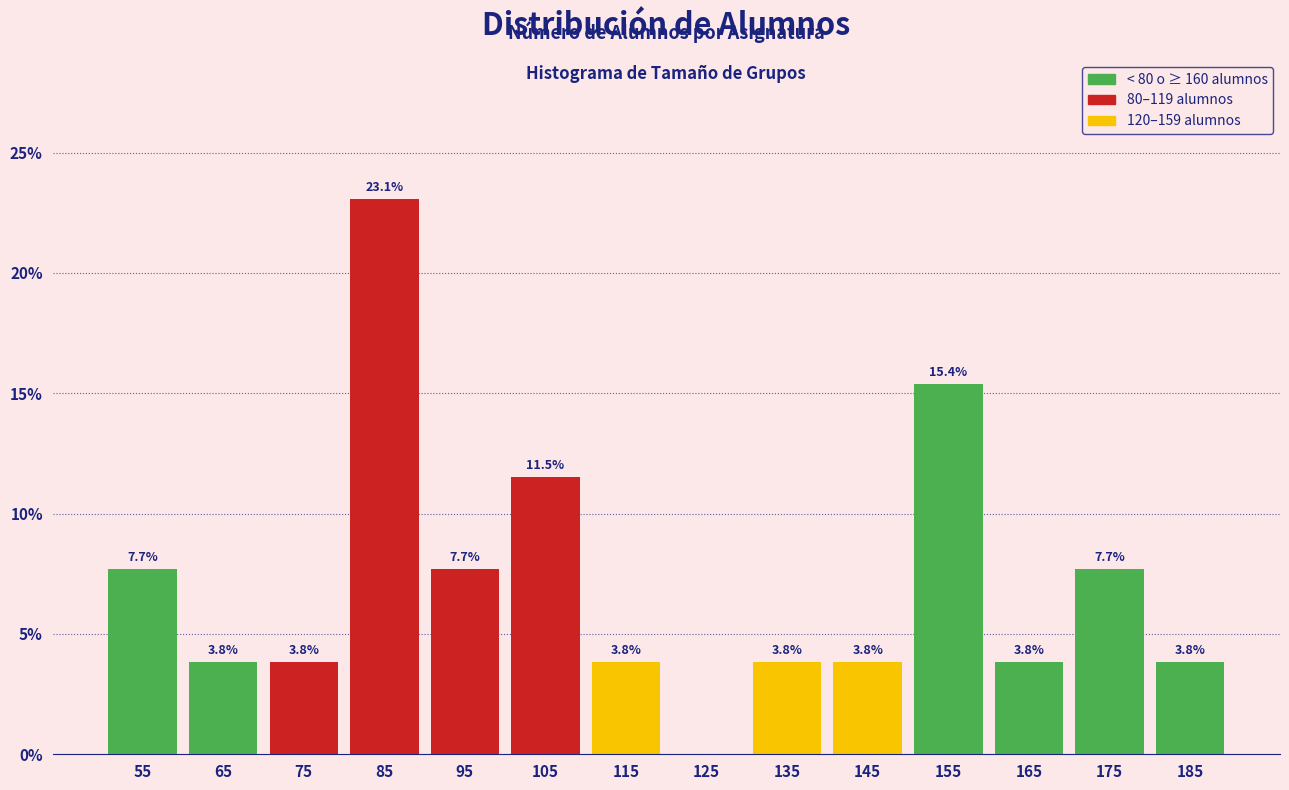

Reading left to right, list all the values displayed in this chart.

55=7.7	65=3.8	75=3.8	85=23.1	95=7.7	105=11.5	115=3.8	125=0.0	135=3.8	145=3.8	155=15.4	165=3.8	175=7.7	185=3.8